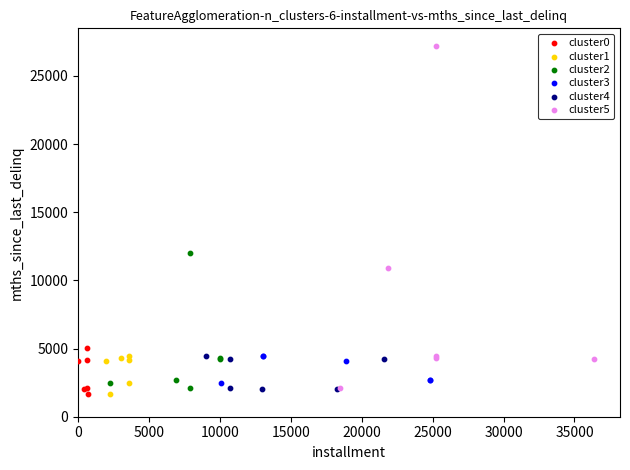

Which series has the largest Y range (max minus min)?

cluster5